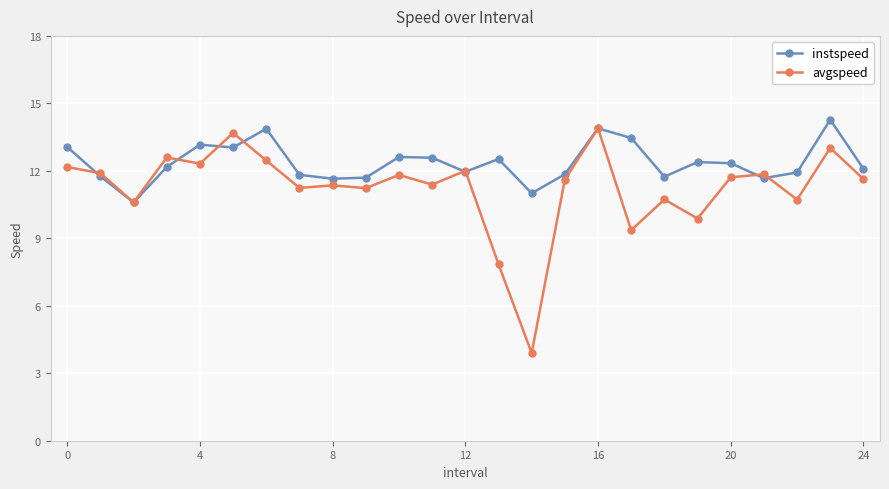

What is the maximum value for avgspeed?

13.9